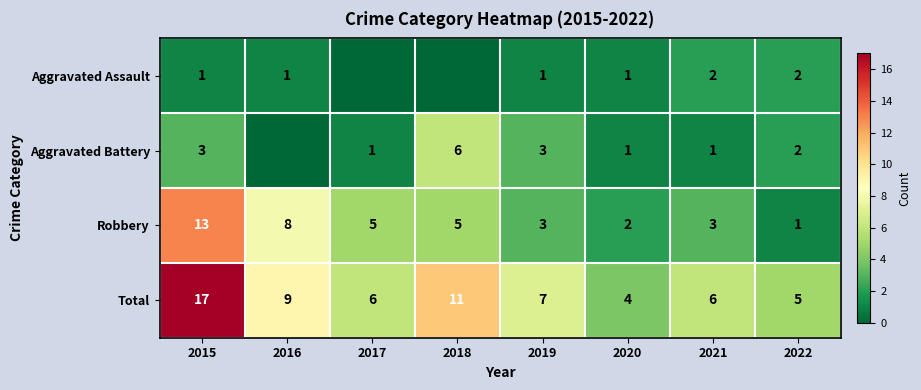

What is the difference between the highest and lowest values at 2019?

6